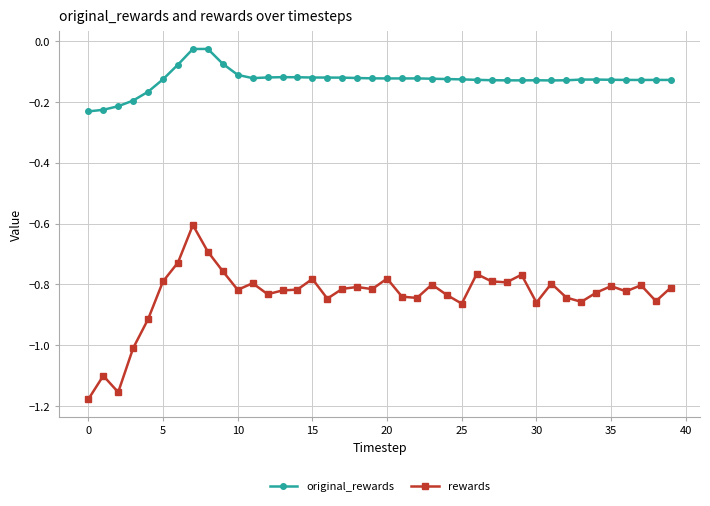

Which series has the widest spread of values?

rewards